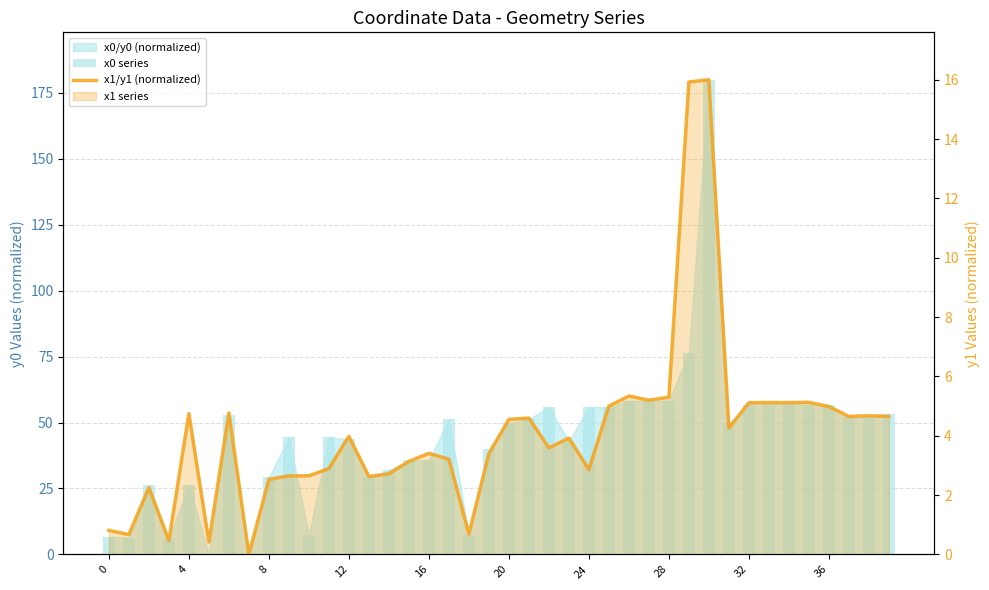

The x0 series series shows 39.9 at 19. True or false?

True